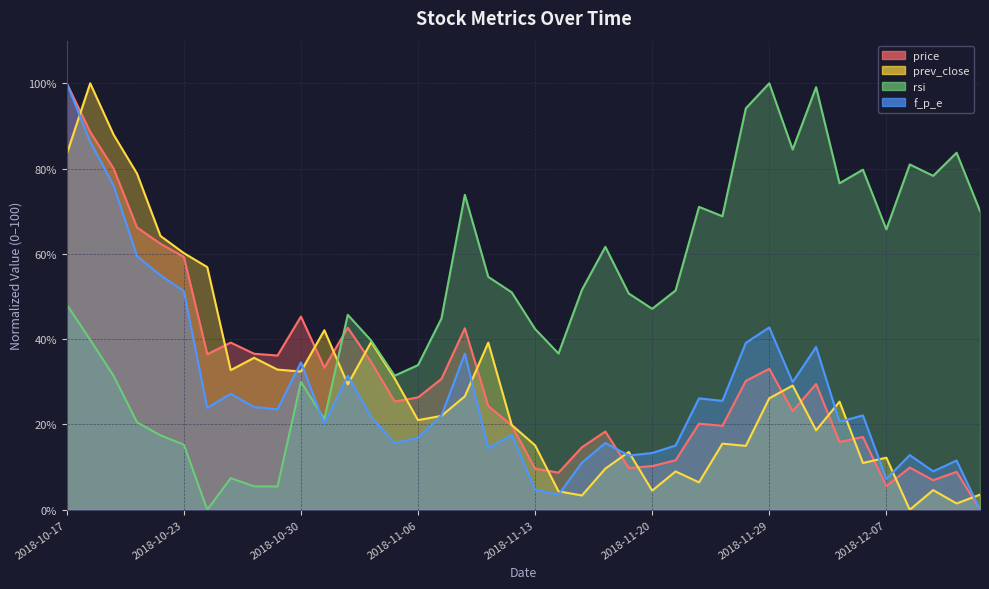

Which label corresponds to the smallest value in the chart?

2018-12-13